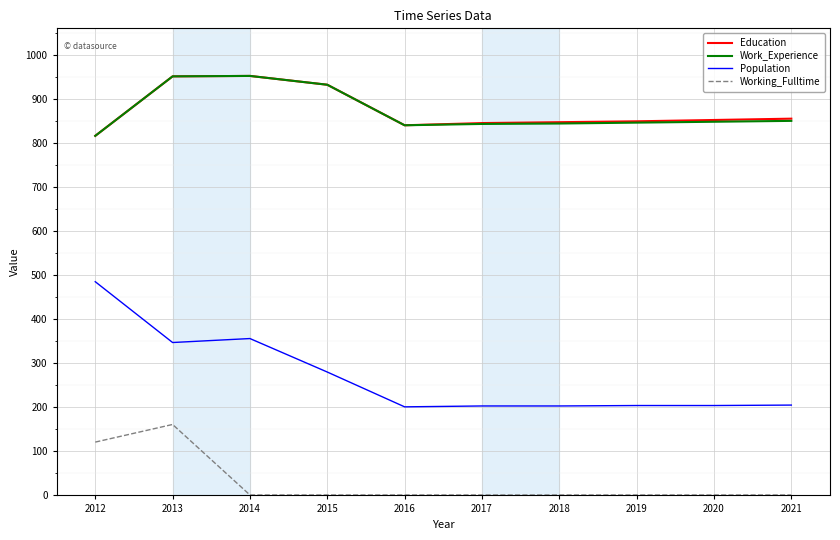

What is the difference between the highest and lowest values at 2013?

790